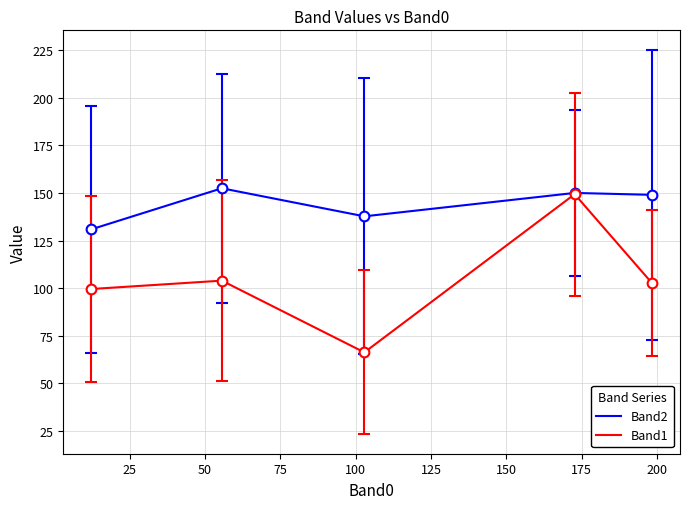

What is the minimum value for Band2?

130.9